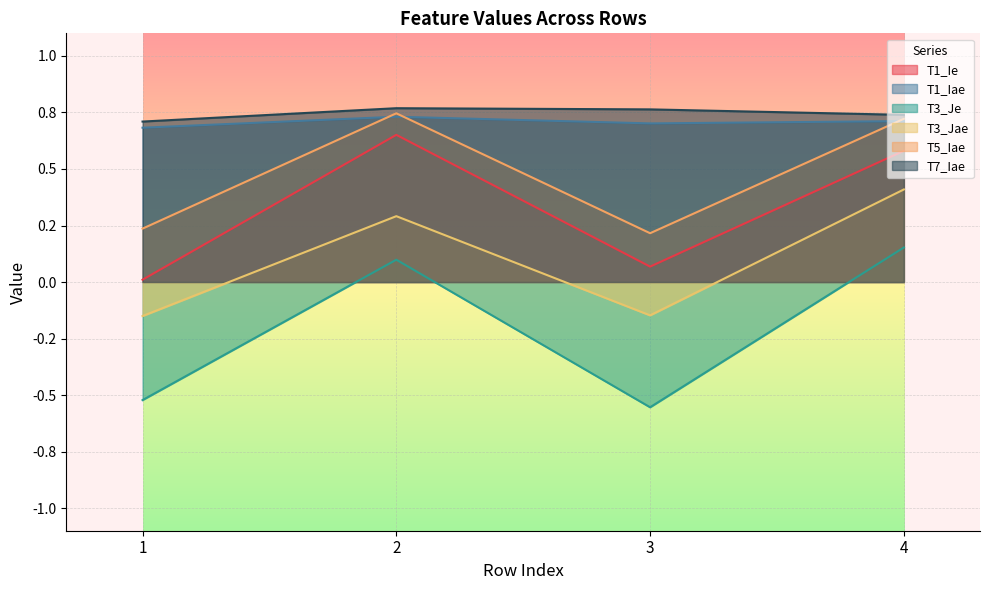

The value of T3_Jae at 2 is 0.2. True or false?

False